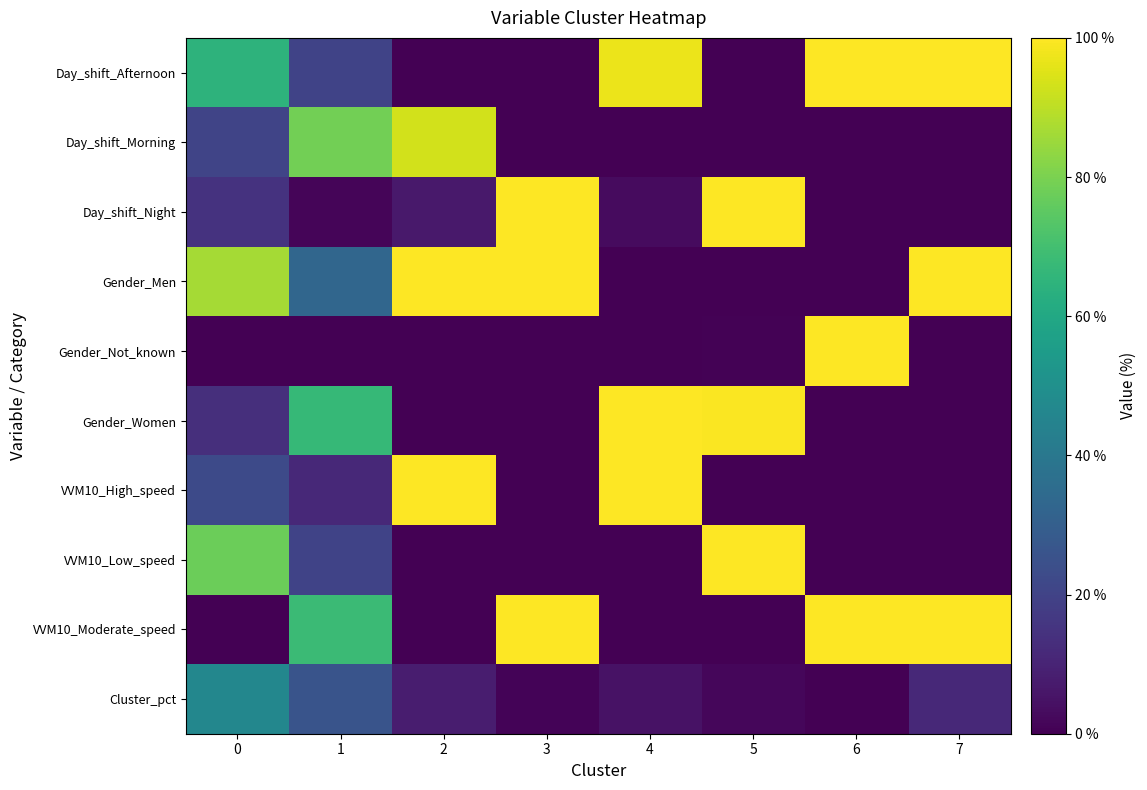

Between 4 and 6, which is larger?

6